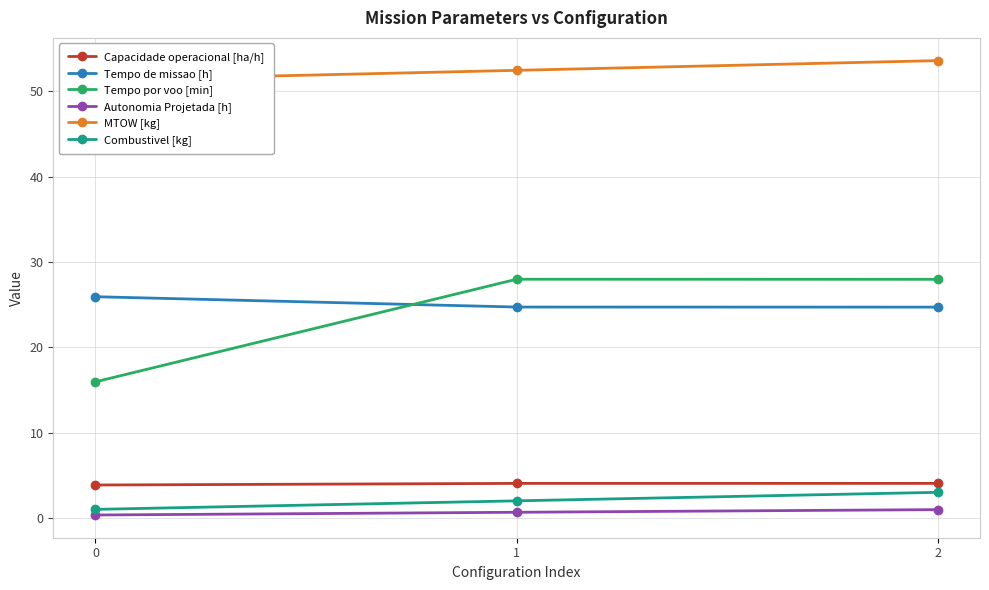

Where does the MTOW [kg] series first go above 52?

1